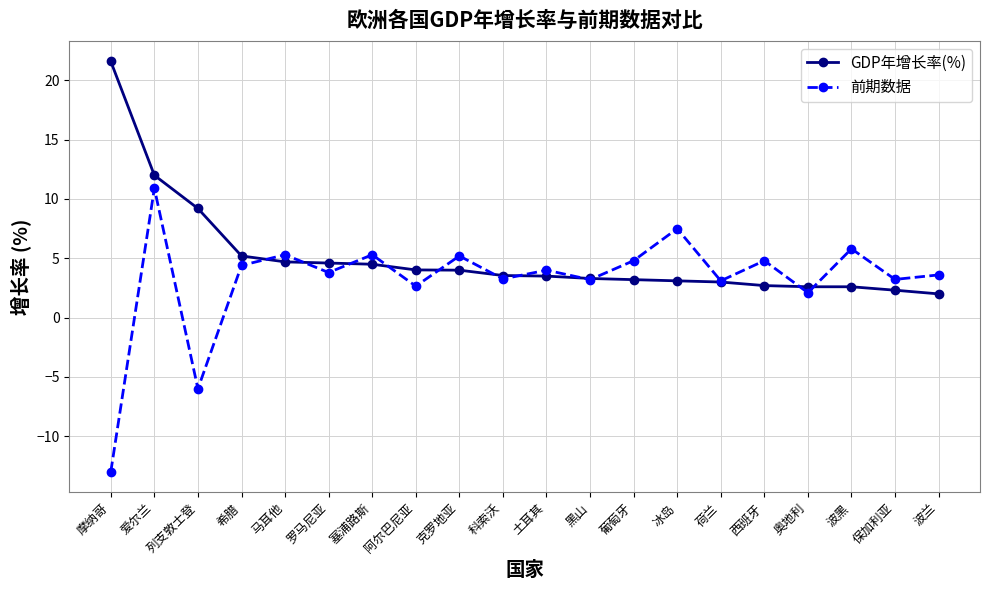

What is the total value across all series at 爱尔兰?

22.9